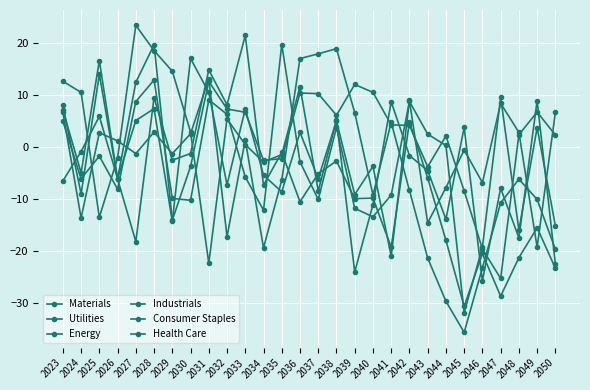

Where is Consumer Staples nearest to the value -6?

2024